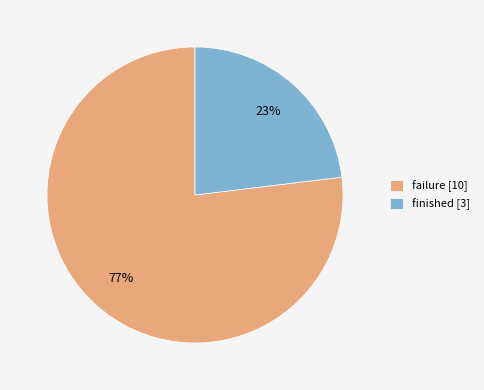

How many segments does this pie chart have?

2